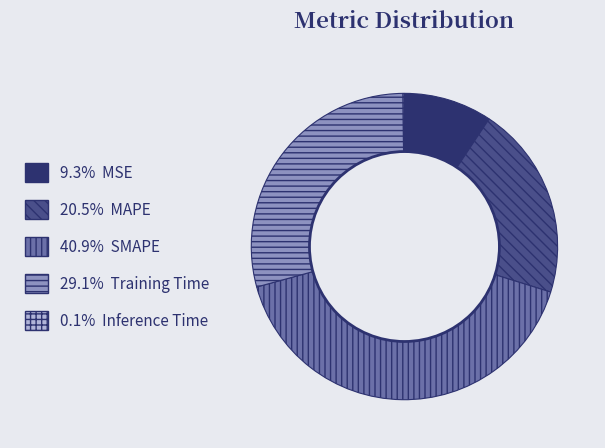

Is there any slice that represents more than half of the pie?

No